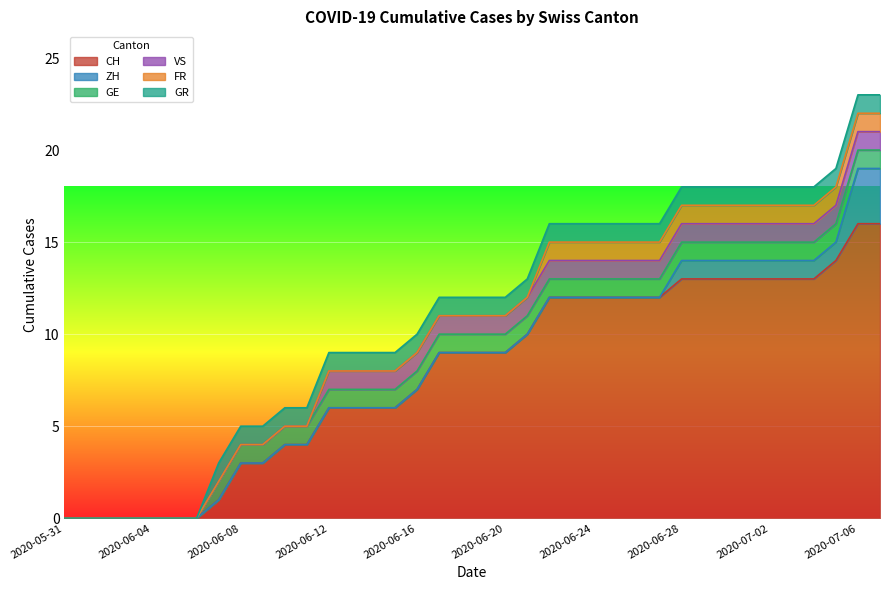

What is the maximum value shown in the chart?

16